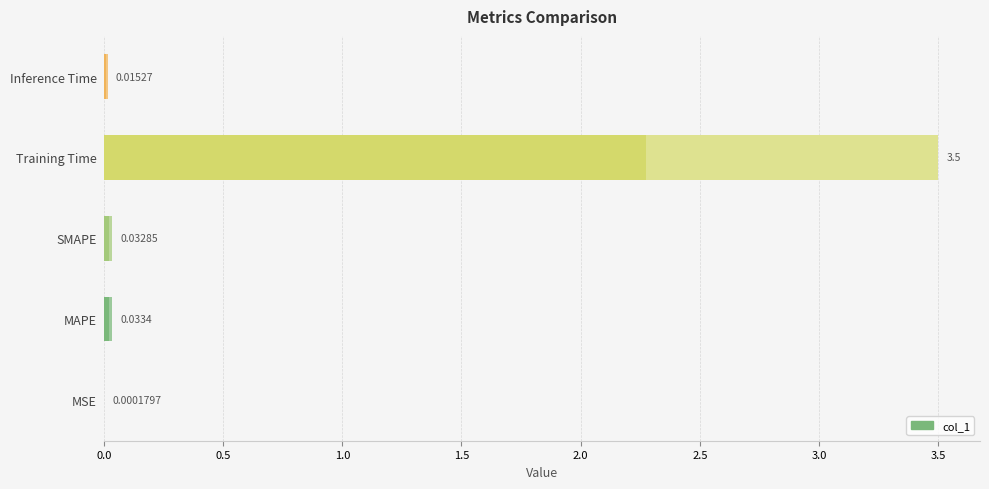

The chart shows a value of 0.0 at MAPE. True or false?

True